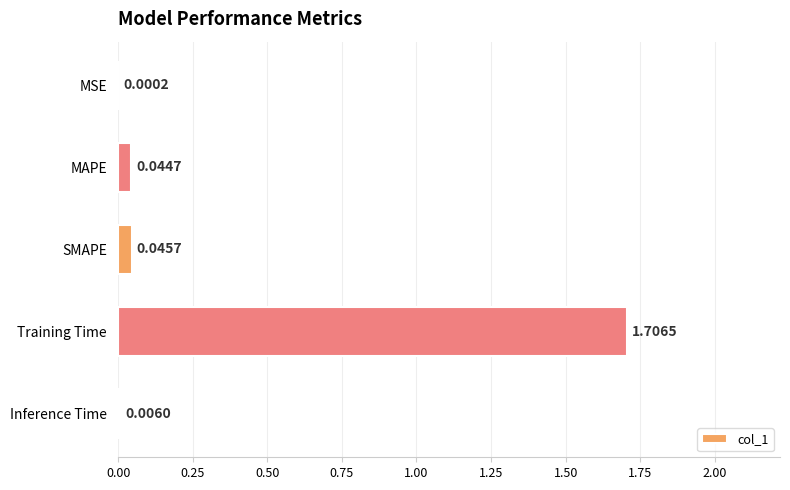

Where is the data nearest to the value 0?

MSE